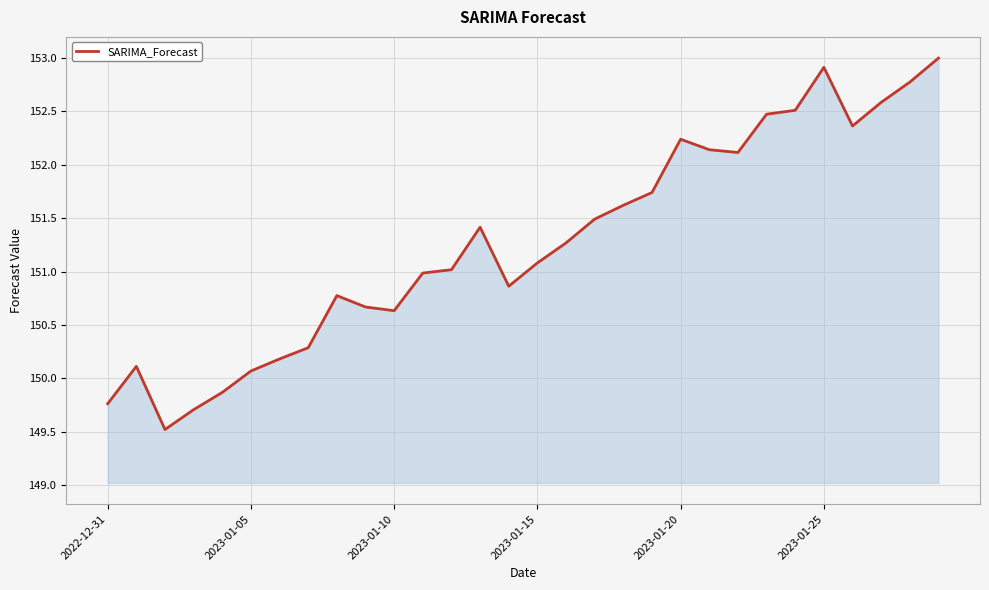

What is the smallest value displayed?

149.5